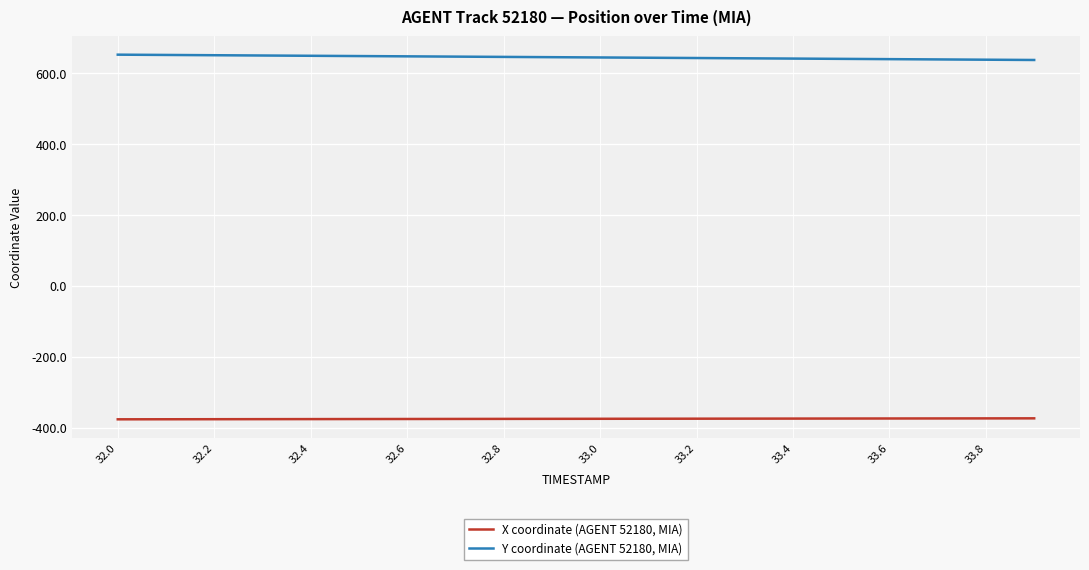

True or false: Y coordinate (AGENT 52180, MIA) and X coordinate (AGENT 52180, MIA) cross at least once.

False